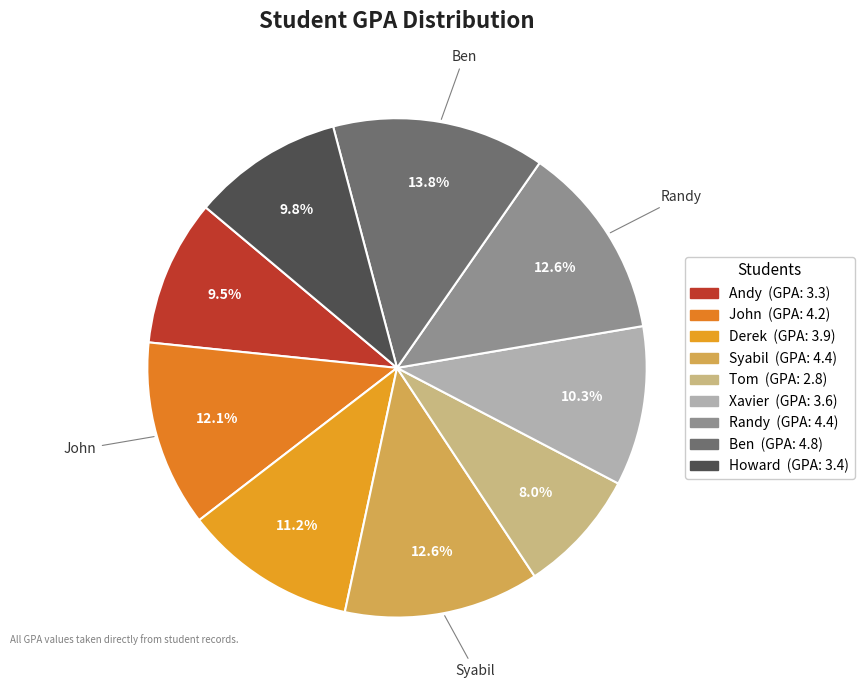

How many slices are in this pie chart?

9